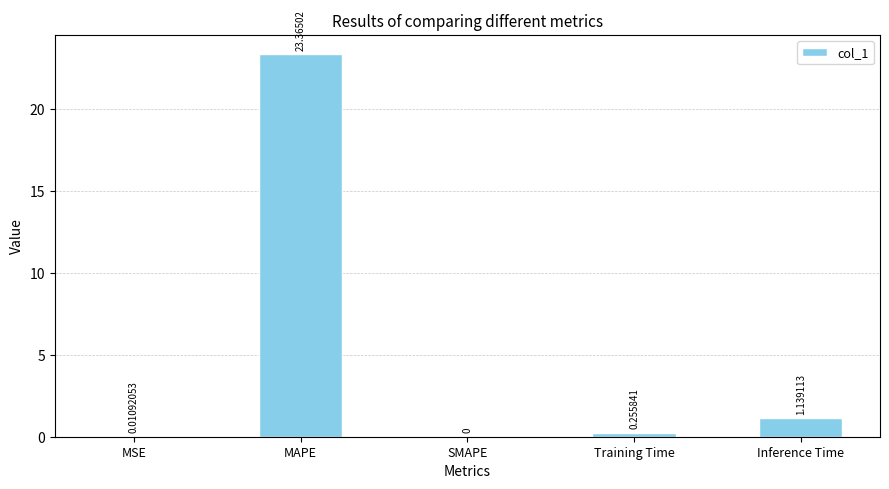

How many values are above zero?

4